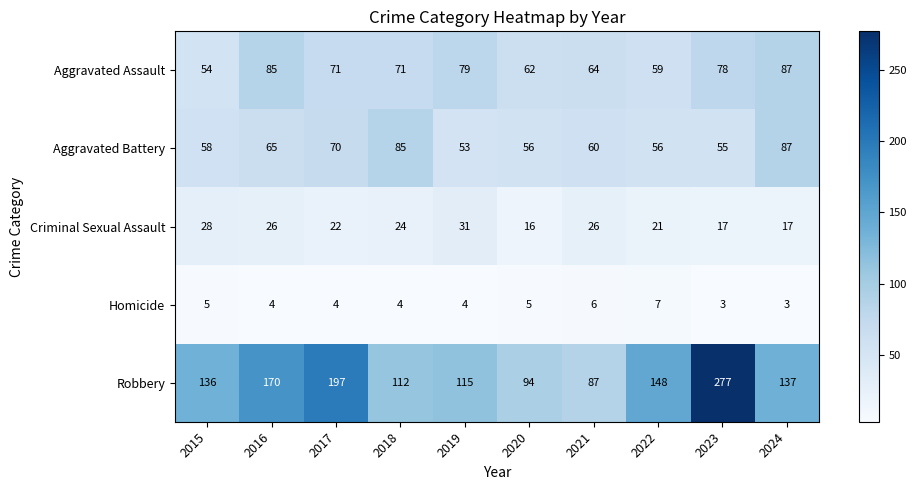

What is the greatest value displayed?

277